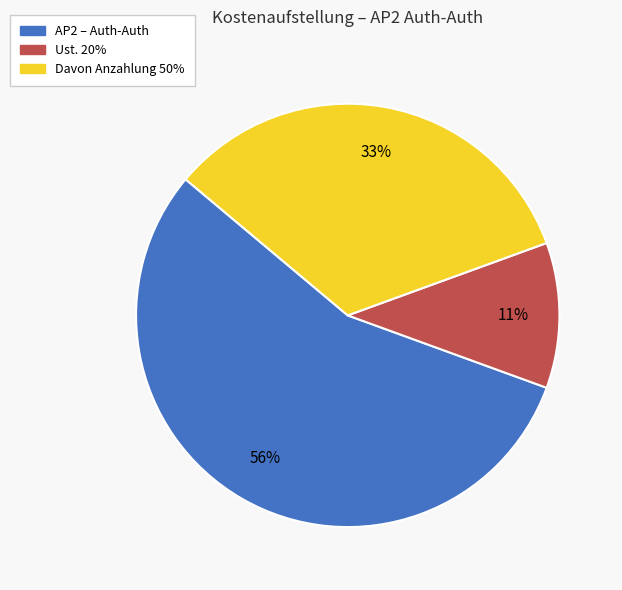

To the nearest percent, what is the combined percentage of Ust. 20% and Davon Anzahlung 50%?

44%